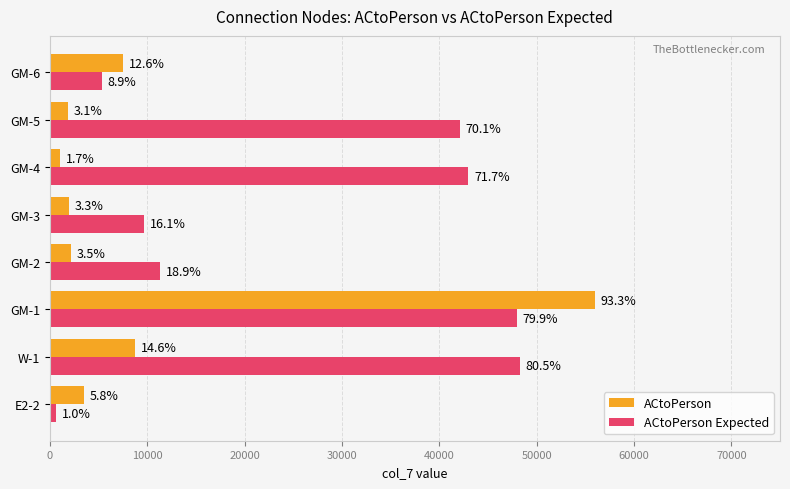

What is the highest value of the ACtoPerson Expected series?

48290